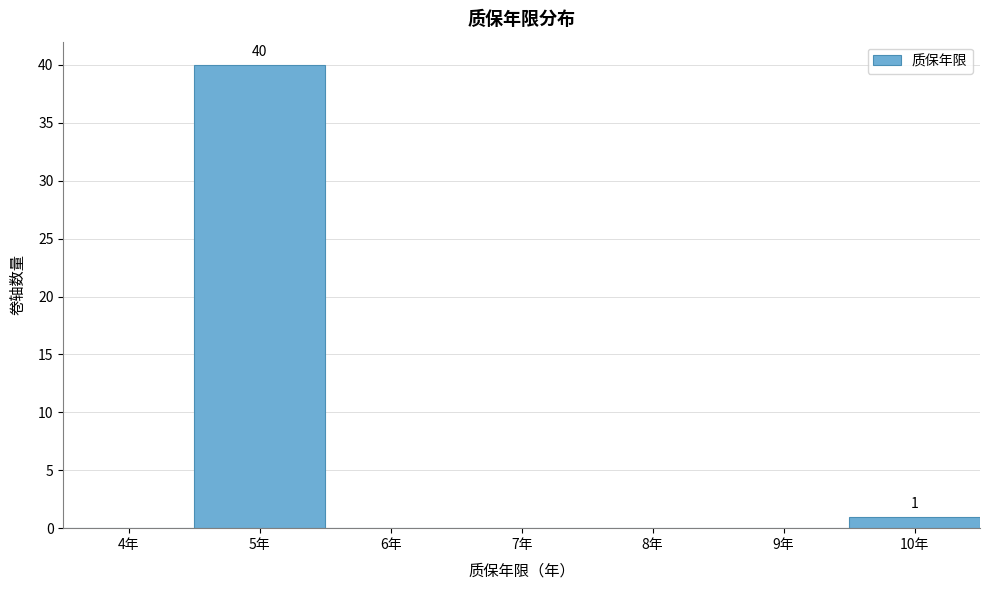

Reading left to right, what are all the values shown in this chart?

4年=0	5年=40	6年=0	7年=0	8年=0	9年=0	10年=1